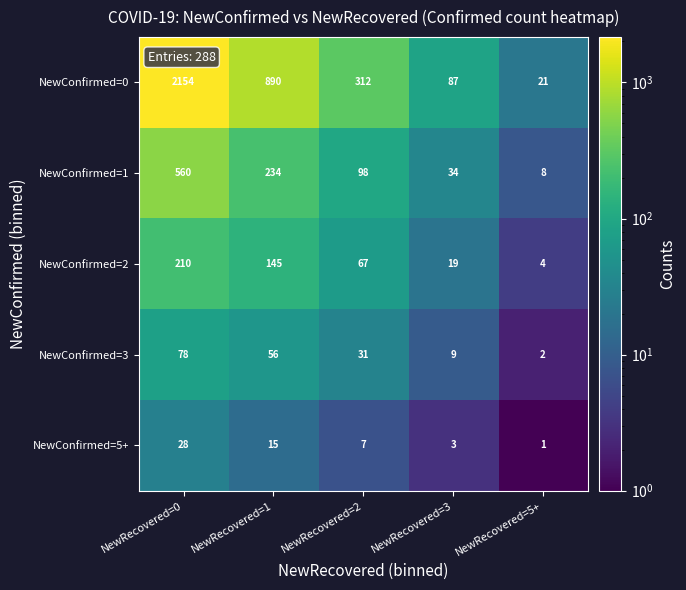

At how many categories does at least one series exceed 1667?

1